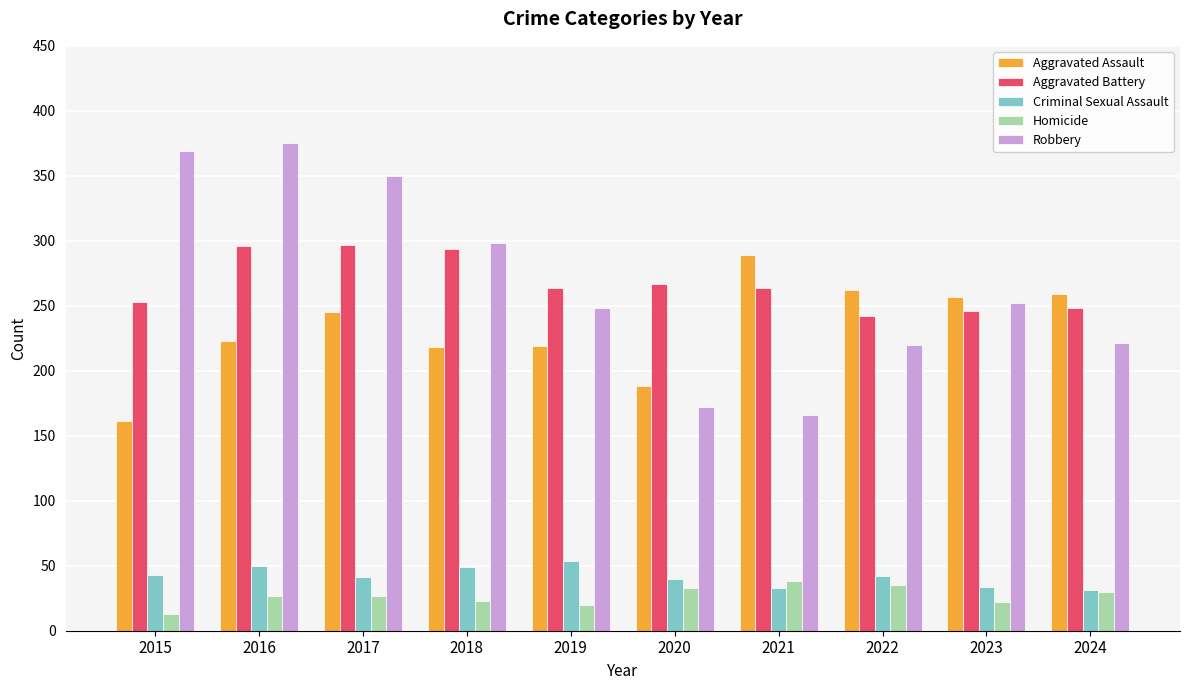

Rank the series by their maximum value, from highest to lowest.

Robbery, Aggravated Battery, Aggravated Assault, Criminal Sexual Assault, Homicide